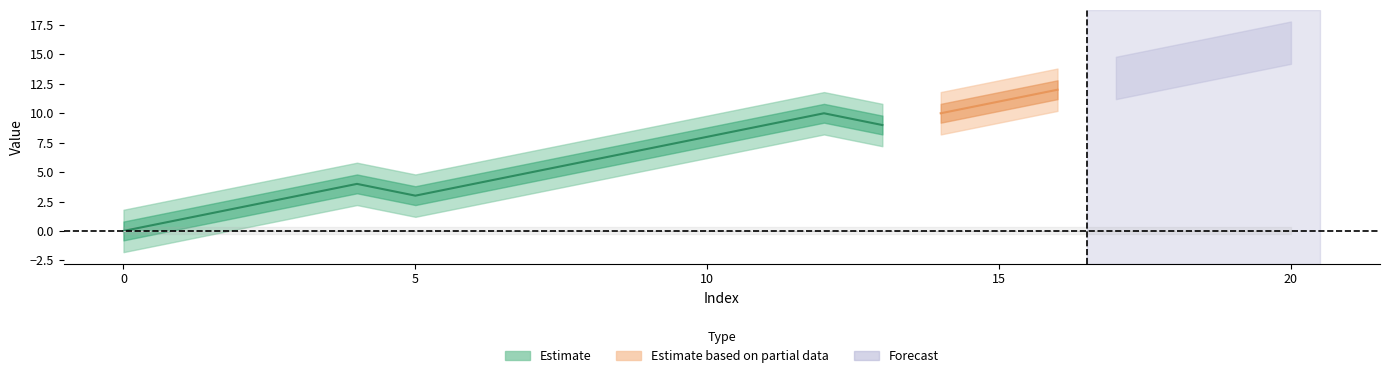

At how many categories does at least one series exceed 8?

10